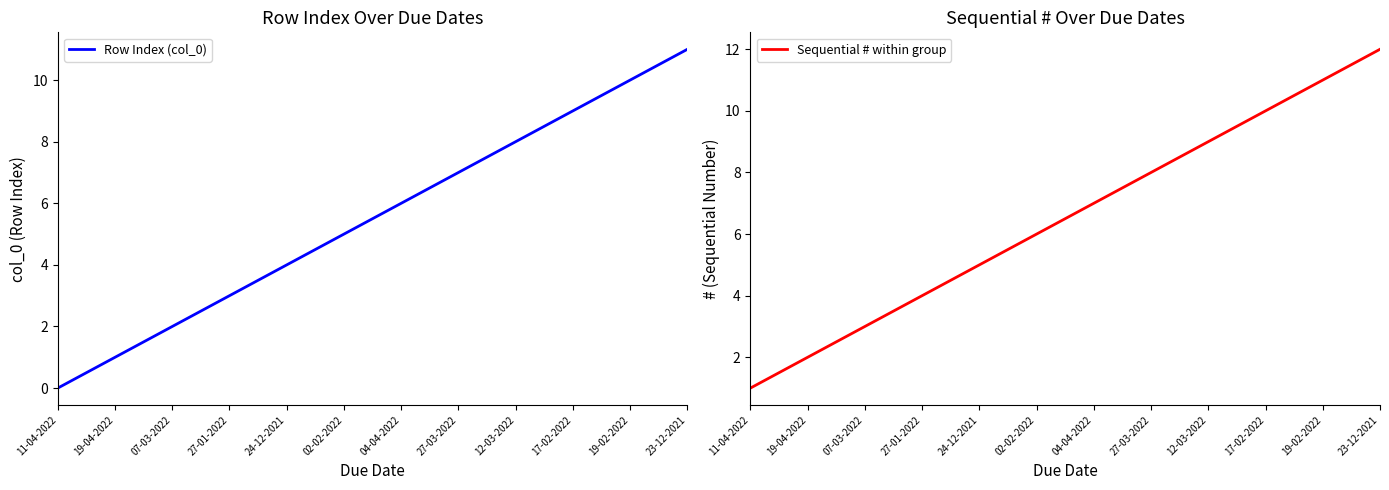

Which label corresponds to the largest value in the chart?

23-12-2021